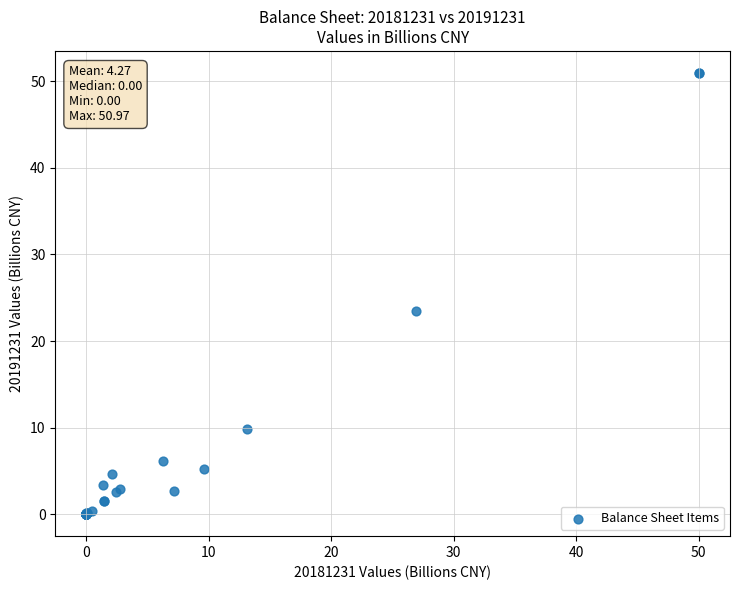

What Y value in the scatter plot is closest to 25?

23.5